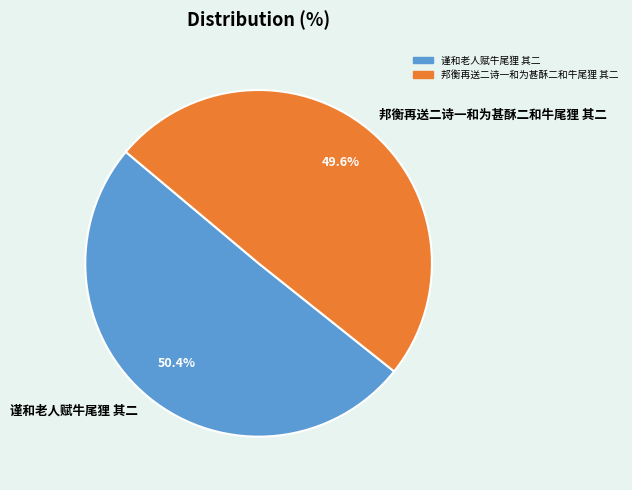

Combined, what portion of the pie is 谨和老人赋牛尾狸 其二 and 邦衡再送二诗一和为甚酥二和牛尾狸 其二?

100.0%